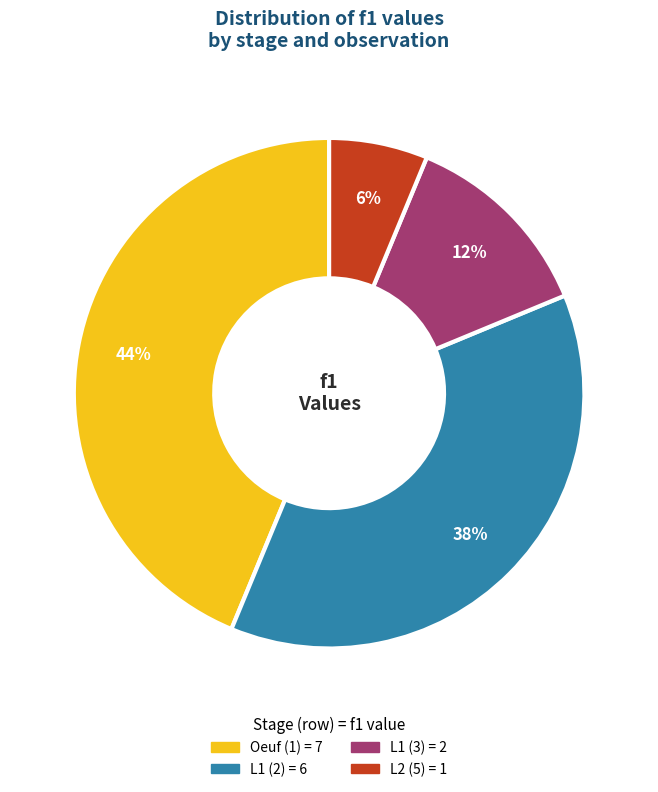

To the nearest percent, what is the average slice percentage?

25%